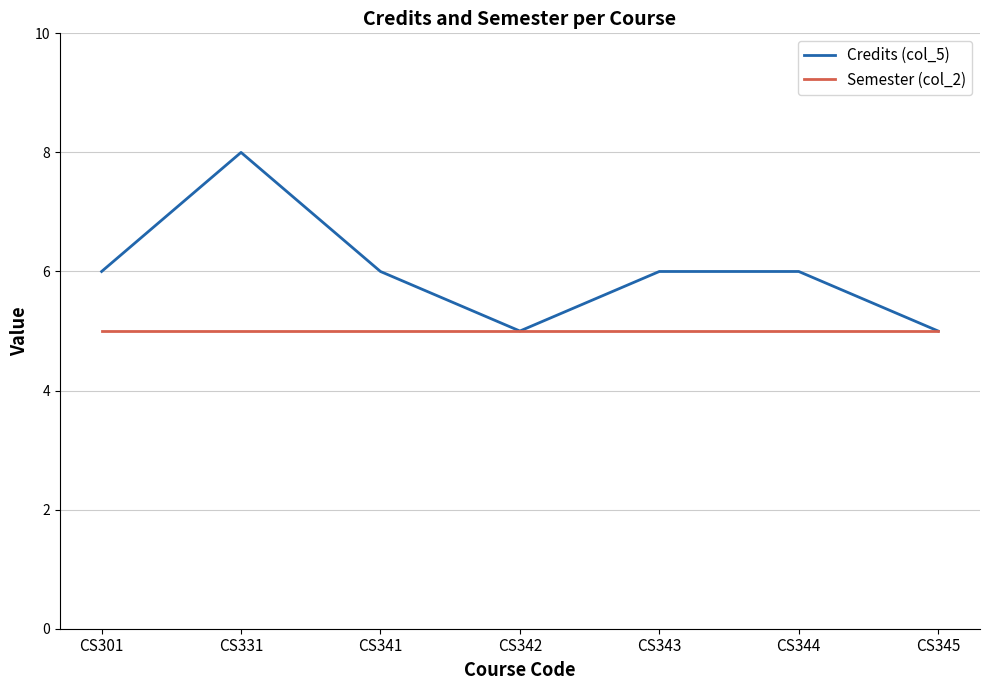

Which category has the highest value across all series?

CS331